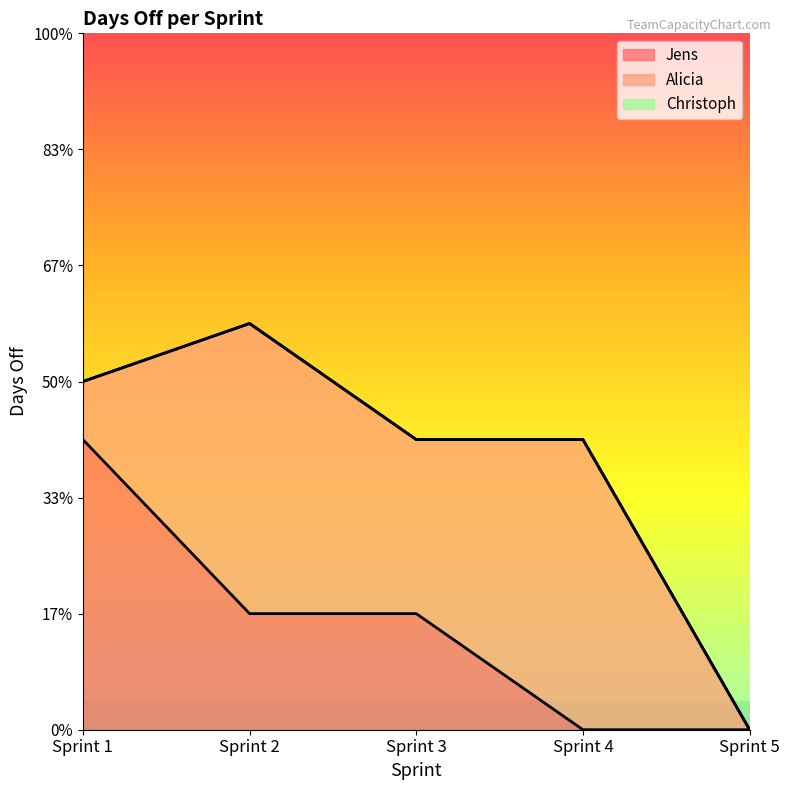

The value of Jens at Sprint 4 is 0. True or false?

True